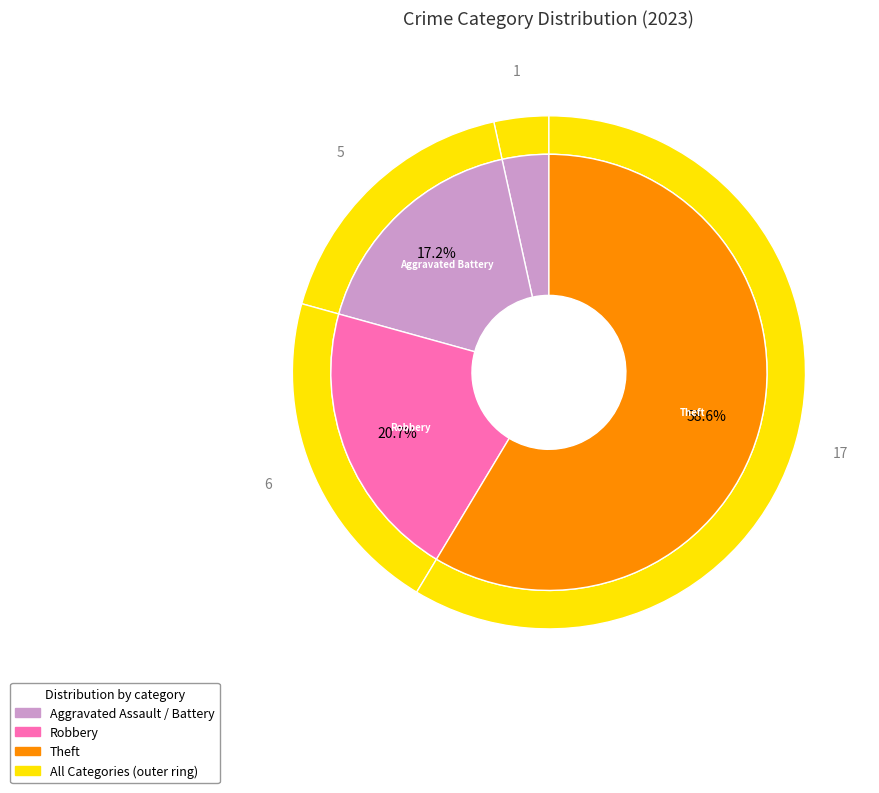

Rank the categories by value from lowest to highest.

Aggravated Assault, Aggravated Battery, Robbery, Theft